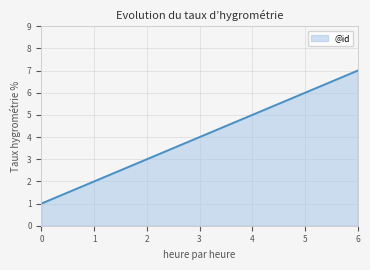

How many series are shown in this chart?

1